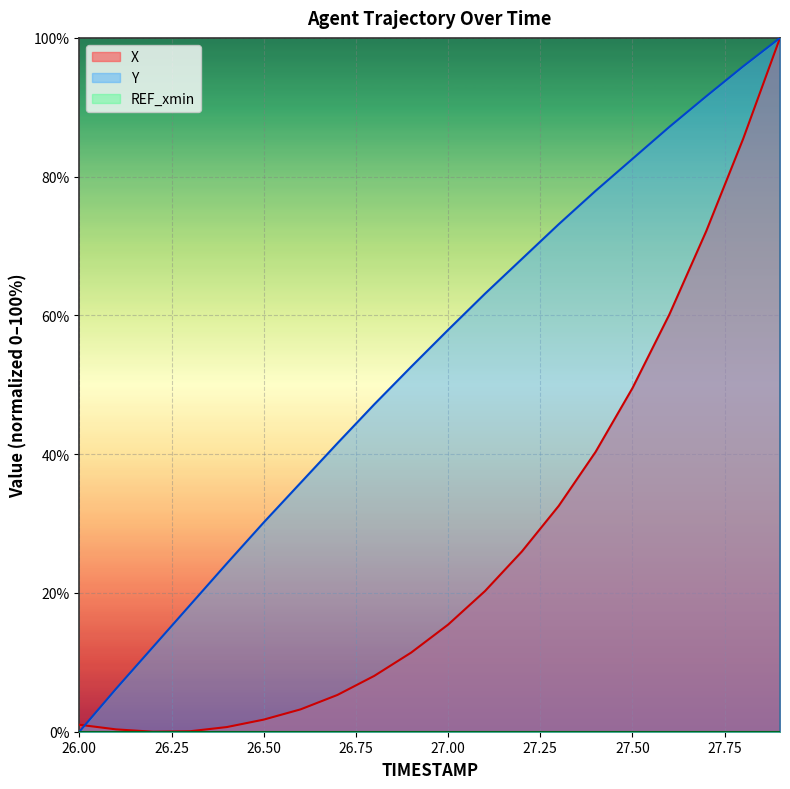

At which label does Y first exceed 57?

27.00